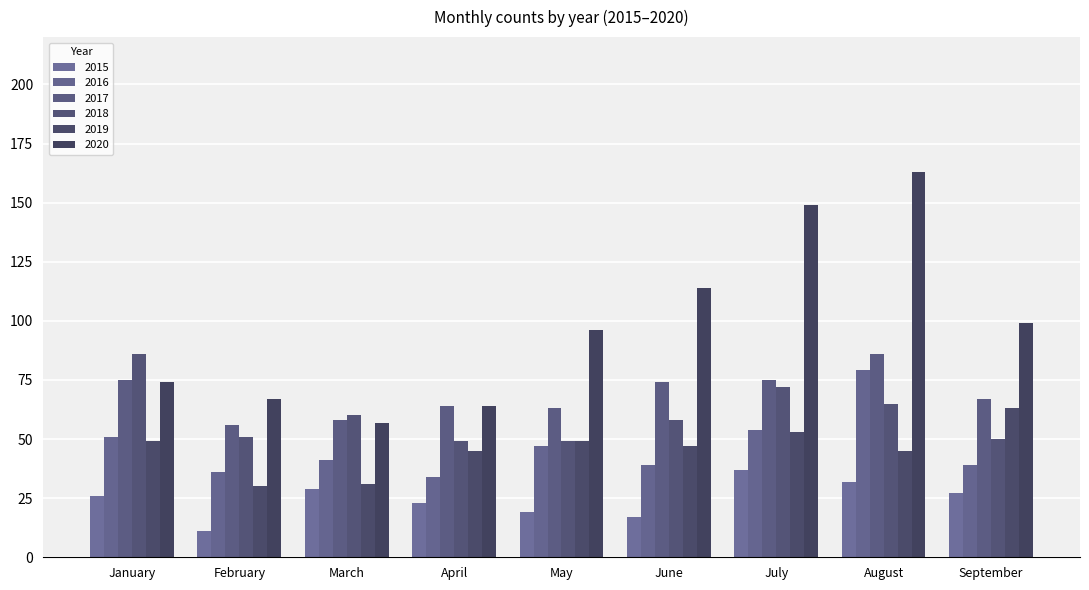

Read the 2019 value at January.

49